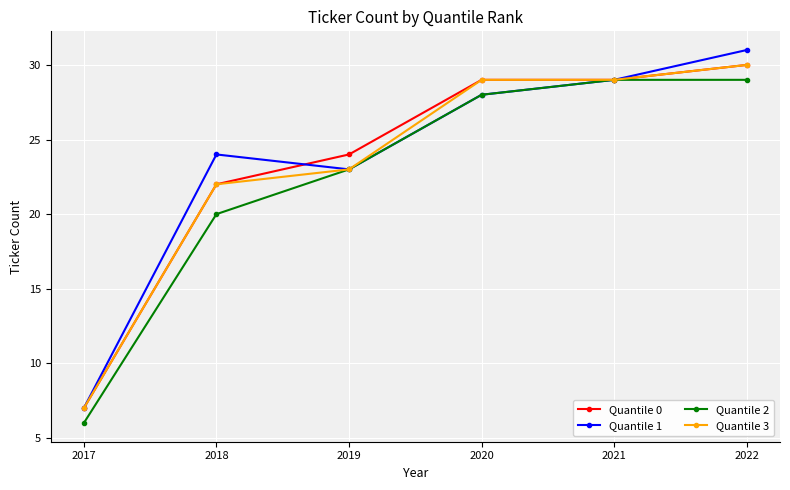

Where is Quantile 2 nearest to the value 17?

2018